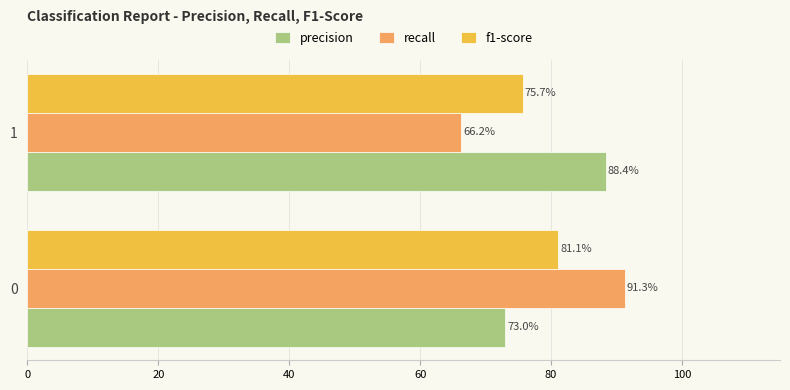

Reading left to right, transcribe all the data shown in this chart.

precision: 0.7	0.9
recall: 0.9	0.7
f1-score: 0.8	0.8